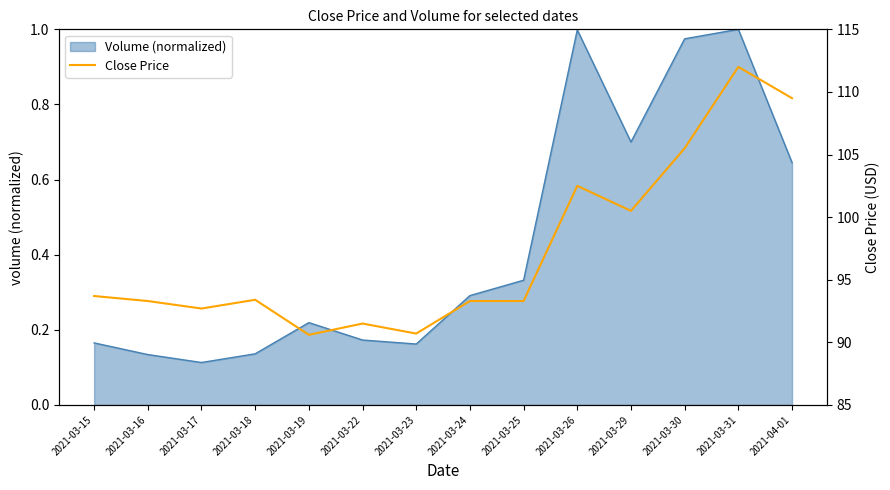

Between 2021-03-25 and 2021-04-01, which is larger?

2021-04-01